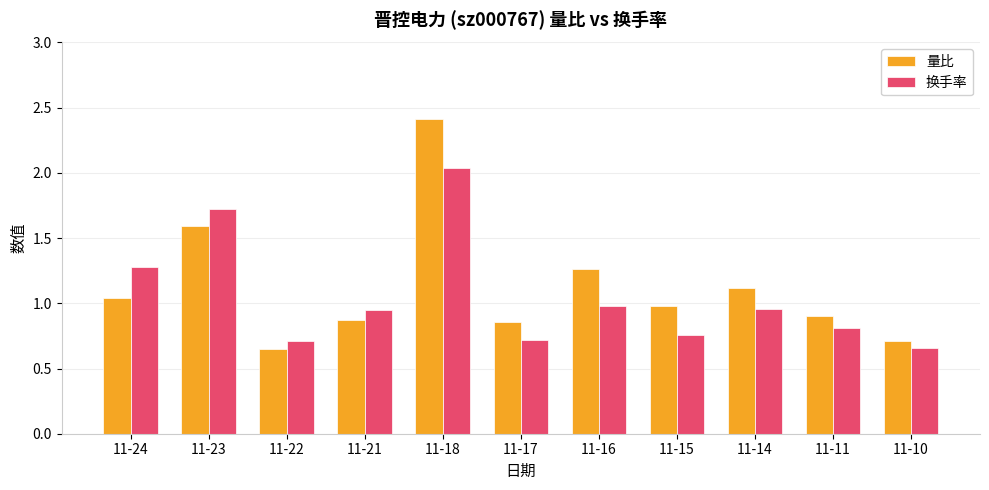

What is the total value across all series at 11-18?

4.5